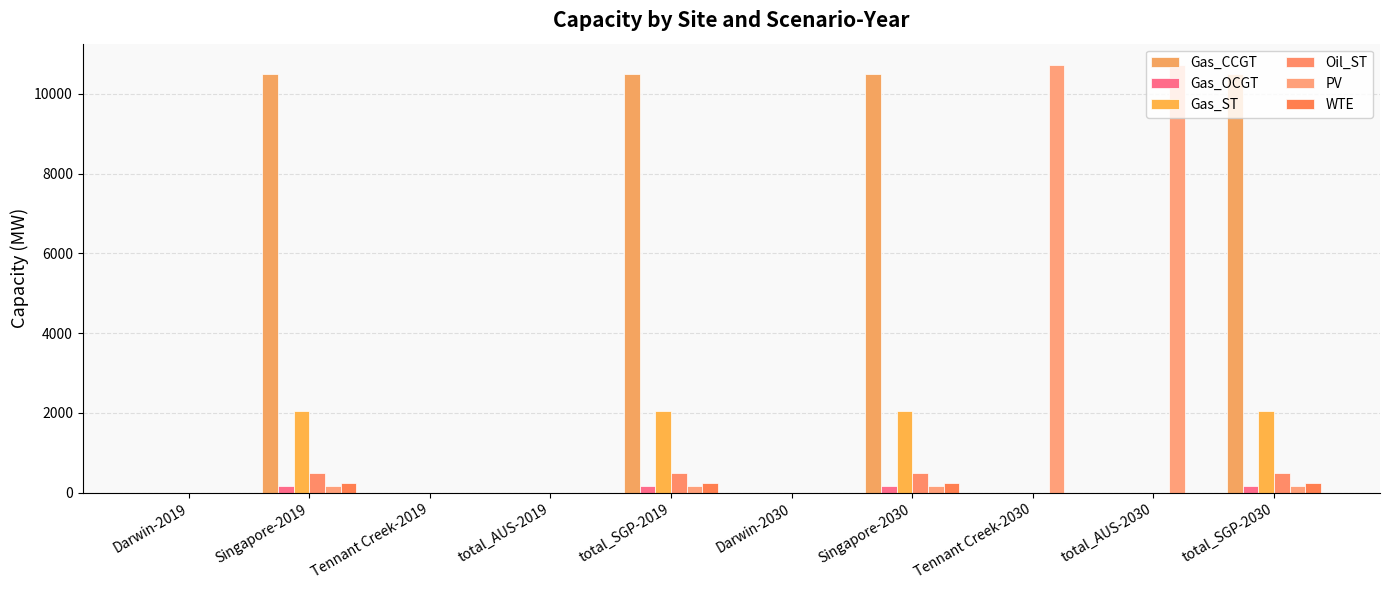

Does the chart contain stacked bars?

No